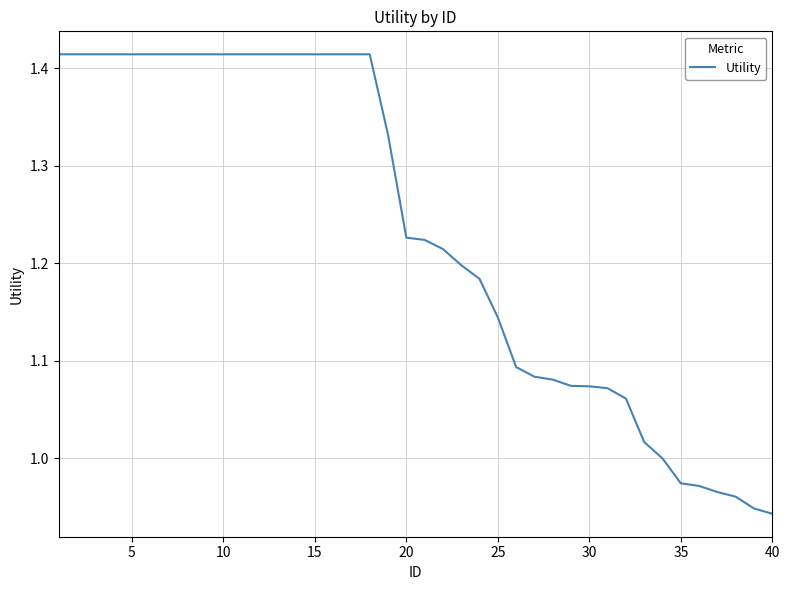

What is the difference between the maximum and minimum values?

0.5